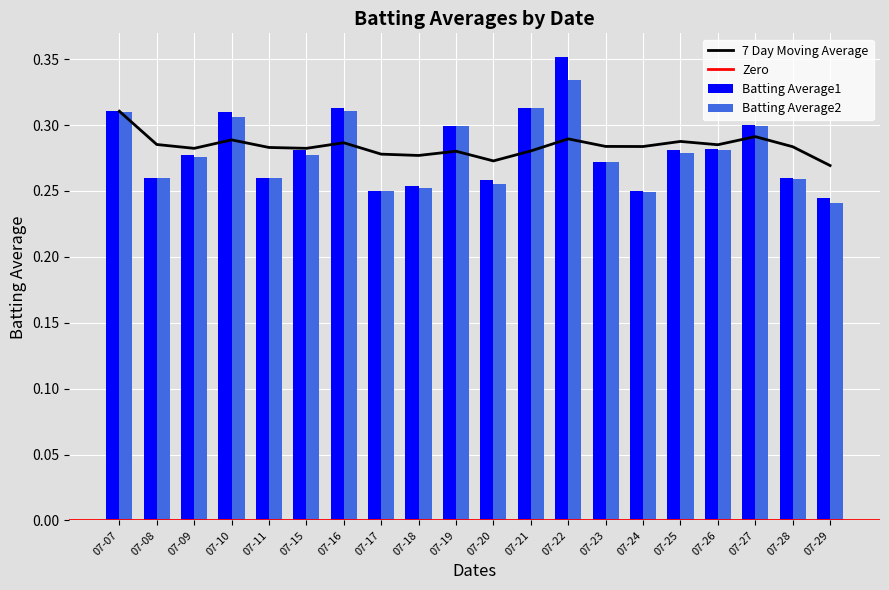

Is the value of Batting Average2 at 07-07 greater than the value of Batting Average1 at 07-28?

Yes